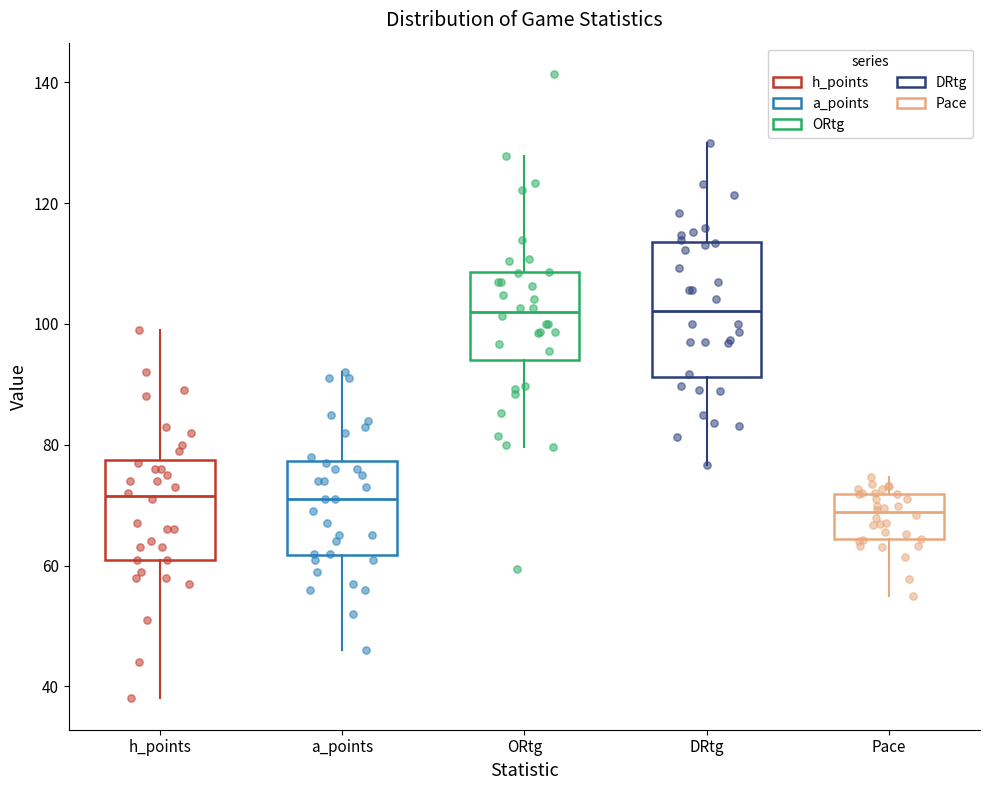

Comparing the boxes themselves (not the whiskers), which one is the tallest?

DRtg